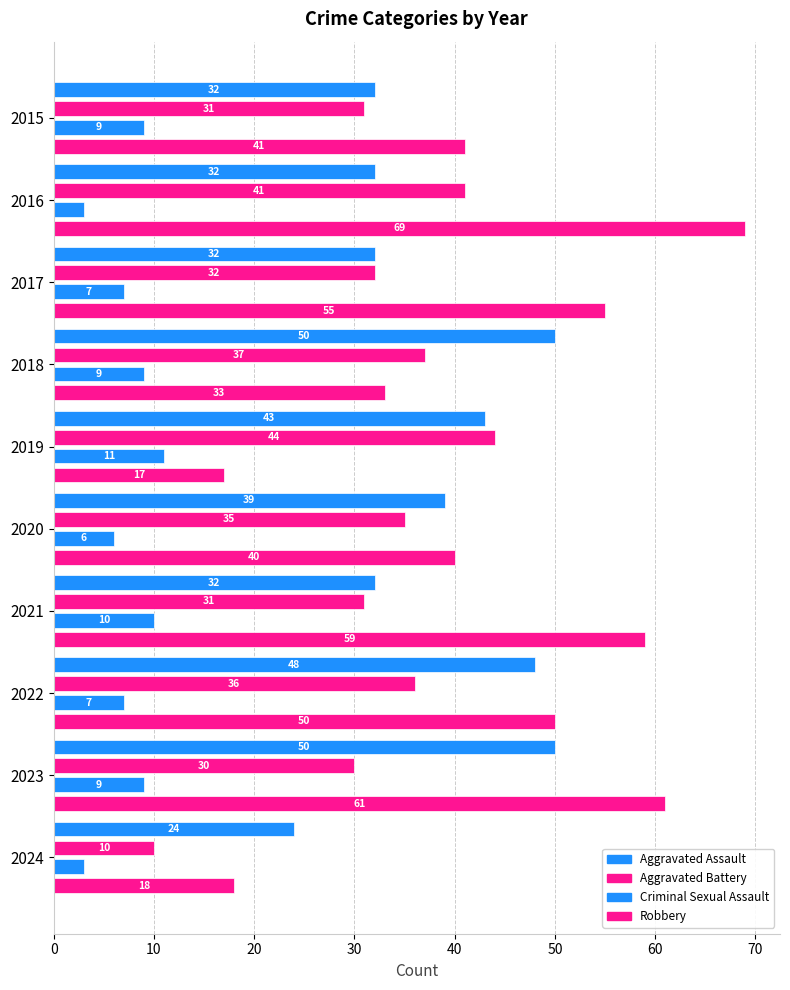

What is the minimum value shown in the chart?

3